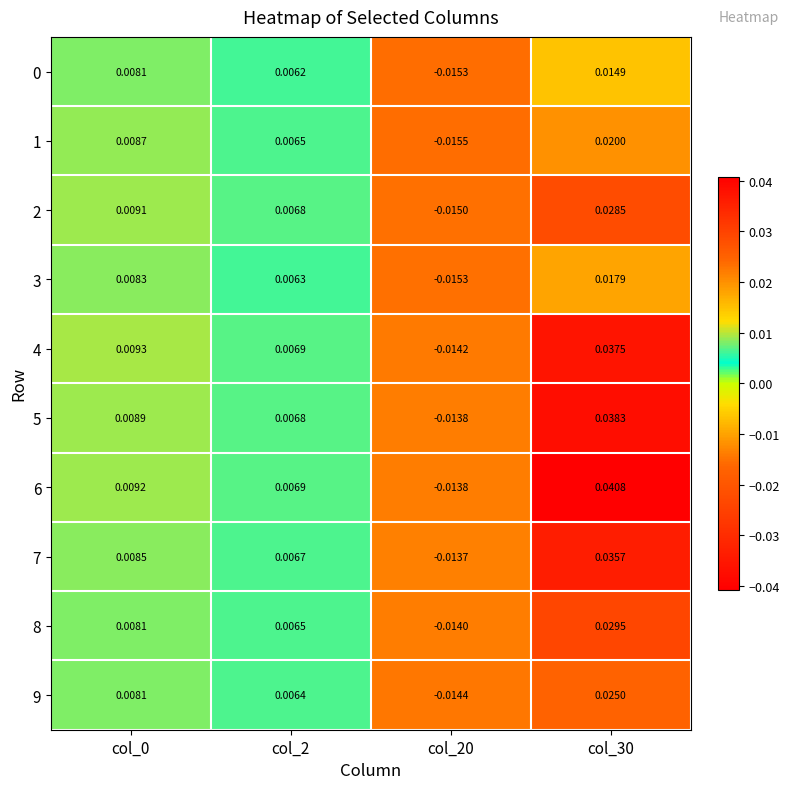

Which series has the largest range (max minus min)?

6